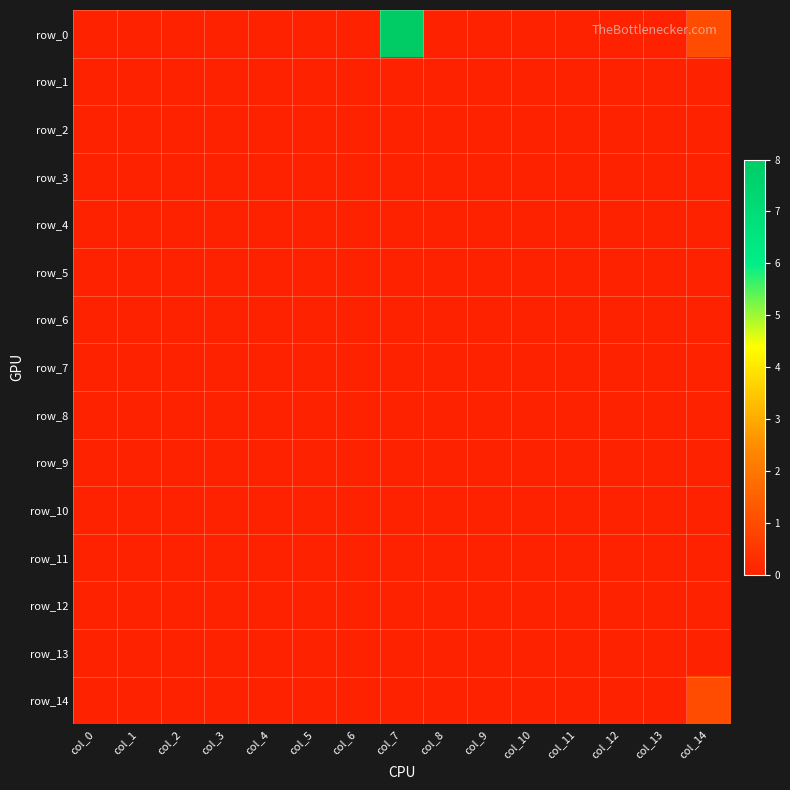

Reading left to right, what are all the values shown in this chart?

row_0: col_0=0	col_1=0	col_2=0	col_3=0	col_4=0	col_5=0	col_6=0	col_7=8	col_8=0	col_9=0	col_10=0	col_11=0	col_12=0	col_13=0	col_14=1
row_1: col_0=0	col_1=0	col_2=0	col_3=0	col_4=0	col_5=0	col_6=0	col_7=0	col_8=0	col_9=0	col_10=0	col_11=0	col_12=0	col_13=0	col_14=0
row_2: col_0=0	col_1=0	col_2=0	col_3=0	col_4=0	col_5=0	col_6=0	col_7=0	col_8=0	col_9=0	col_10=0	col_11=0	col_12=0	col_13=0	col_14=0
row_3: col_0=0	col_1=0	col_2=0	col_3=0	col_4=0	col_5=0	col_6=0	col_7=0	col_8=0	col_9=0	col_10=0	col_11=0	col_12=0	col_13=0	col_14=0
row_4: col_0=0	col_1=0	col_2=0	col_3=0	col_4=0	col_5=0	col_6=0	col_7=0	col_8=0	col_9=0	col_10=0	col_11=0	col_12=0	col_13=0	col_14=0
row_5: col_0=0	col_1=0	col_2=0	col_3=0	col_4=0	col_5=0	col_6=0	col_7=0	col_8=0	col_9=0	col_10=0	col_11=0	col_12=0	col_13=0	col_14=0
row_6: col_0=0	col_1=0	col_2=0	col_3=0	col_4=0	col_5=0	col_6=0	col_7=0	col_8=0	col_9=0	col_10=0	col_11=0	col_12=0	col_13=0	col_14=0
row_7: col_0=0	col_1=0	col_2=0	col_3=0	col_4=0	col_5=0	col_6=0	col_7=0	col_8=0	col_9=0	col_10=0	col_11=0	col_12=0	col_13=0	col_14=0
row_8: col_0=0	col_1=0	col_2=0	col_3=0	col_4=0	col_5=0	col_6=0	col_7=0	col_8=0	col_9=0	col_10=0	col_11=0	col_12=0	col_13=0	col_14=0
row_9: col_0=0	col_1=0	col_2=0	col_3=0	col_4=0	col_5=0	col_6=0	col_7=0	col_8=0	col_9=0	col_10=0	col_11=0	col_12=0	col_13=0	col_14=0
row_10: col_0=0	col_1=0	col_2=0	col_3=0	col_4=0	col_5=0	col_6=0	col_7=0	col_8=0	col_9=0	col_10=0	col_11=0	col_12=0	col_13=0	col_14=0
row_11: col_0=0	col_1=0	col_2=0	col_3=0	col_4=0	col_5=0	col_6=0	col_7=0	col_8=0	col_9=0	col_10=0	col_11=0	col_12=0	col_13=0	col_14=0
row_12: col_0=0	col_1=0	col_2=0	col_3=0	col_4=0	col_5=0	col_6=0	col_7=0	col_8=0	col_9=0	col_10=0	col_11=0	col_12=0	col_13=0	col_14=0
row_13: col_0=0	col_1=0	col_2=0	col_3=0	col_4=0	col_5=0	col_6=0	col_7=0	col_8=0	col_9=0	col_10=0	col_11=0	col_12=0	col_13=0	col_14=0
row_14: col_0=0	col_1=0	col_2=0	col_3=0	col_4=0	col_5=0	col_6=0	col_7=0	col_8=0	col_9=0	col_10=0	col_11=0	col_12=0	col_13=0	col_14=1